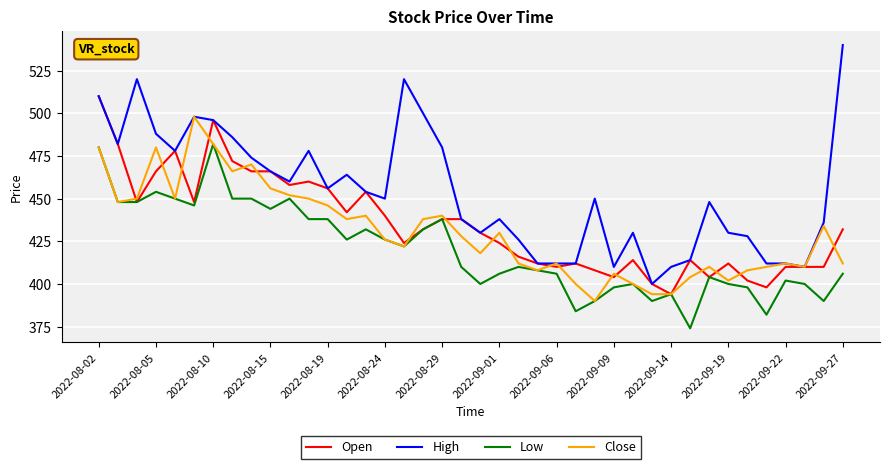

Which series has the largest range (max minus min)?

High